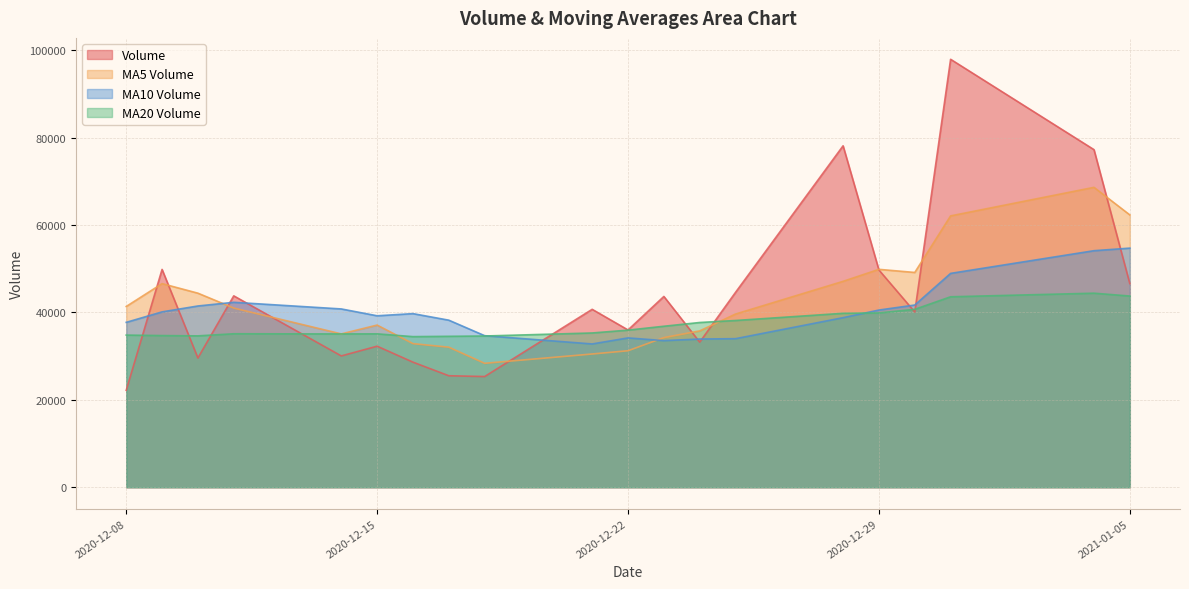

Which category has the lowest value across all series?

2020-12-08